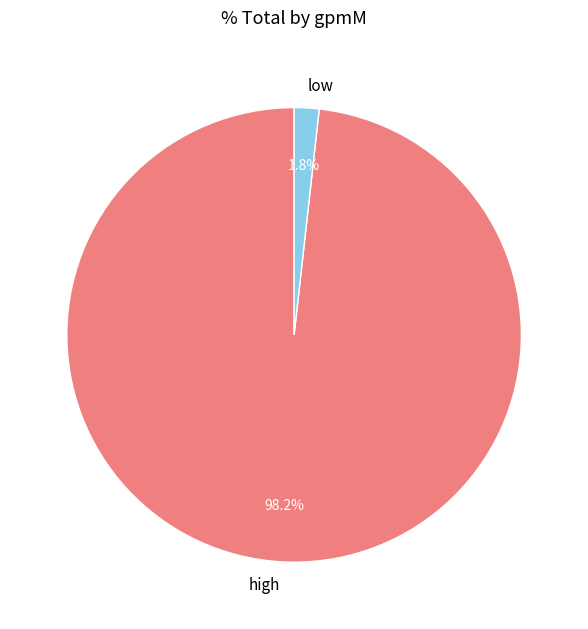

How many segments does this pie chart have?

2